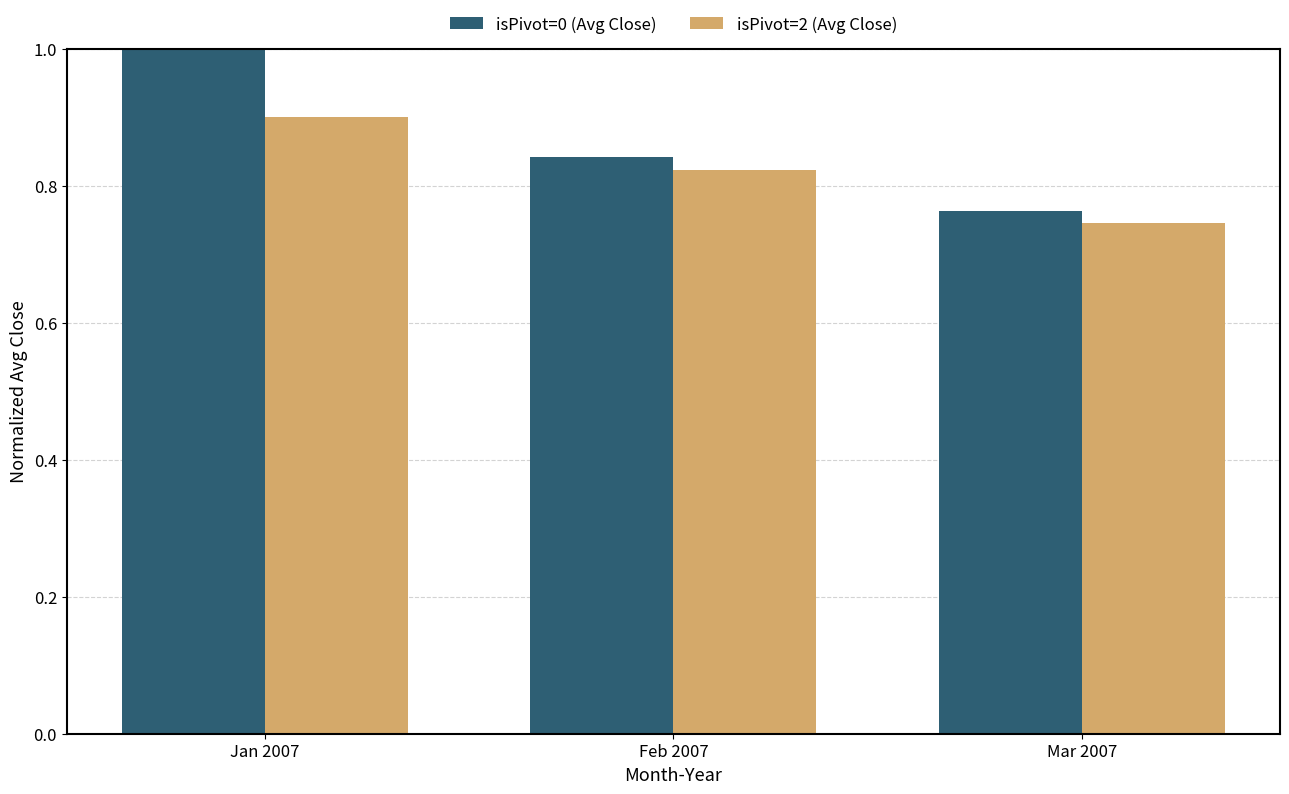

The value of isPivot=2 (Avg Close) at Jan 2007 is 1.3. True or false?

False